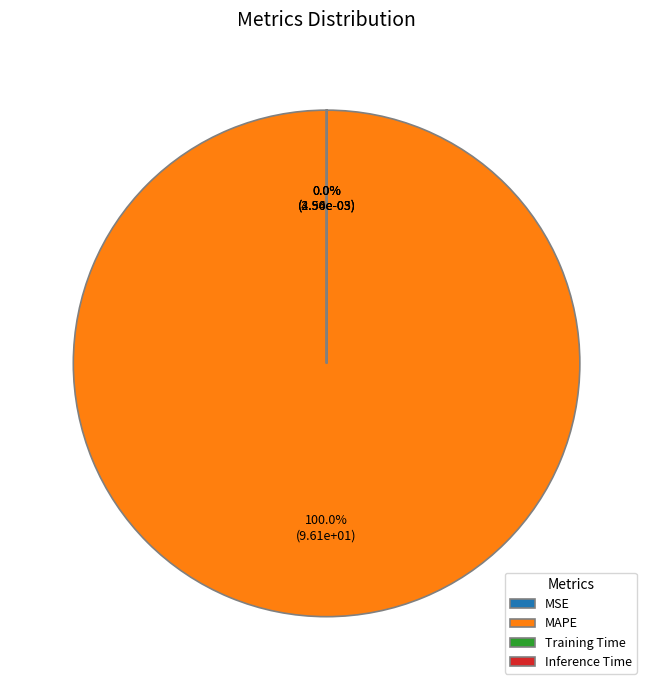

Which category has the smallest portion of the pie?

MSE